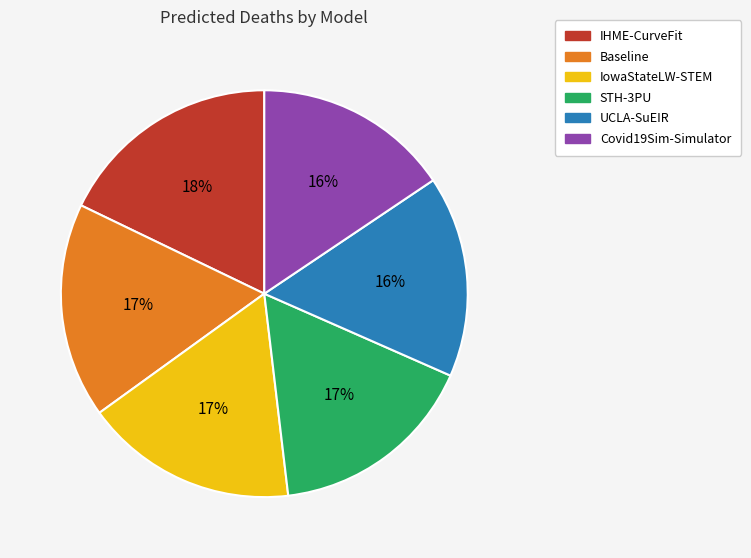

True or false: IowaStateLW-STEM accounts for 3% of the total.

False